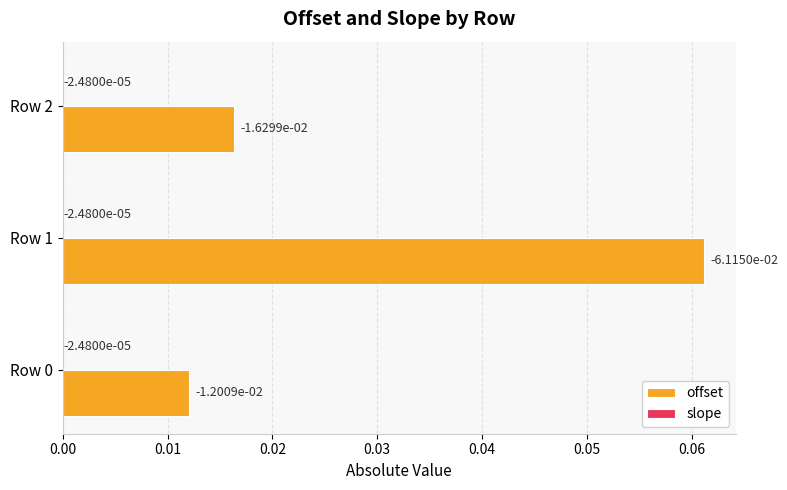

Which category has the highest value in the offset series?

Row 1